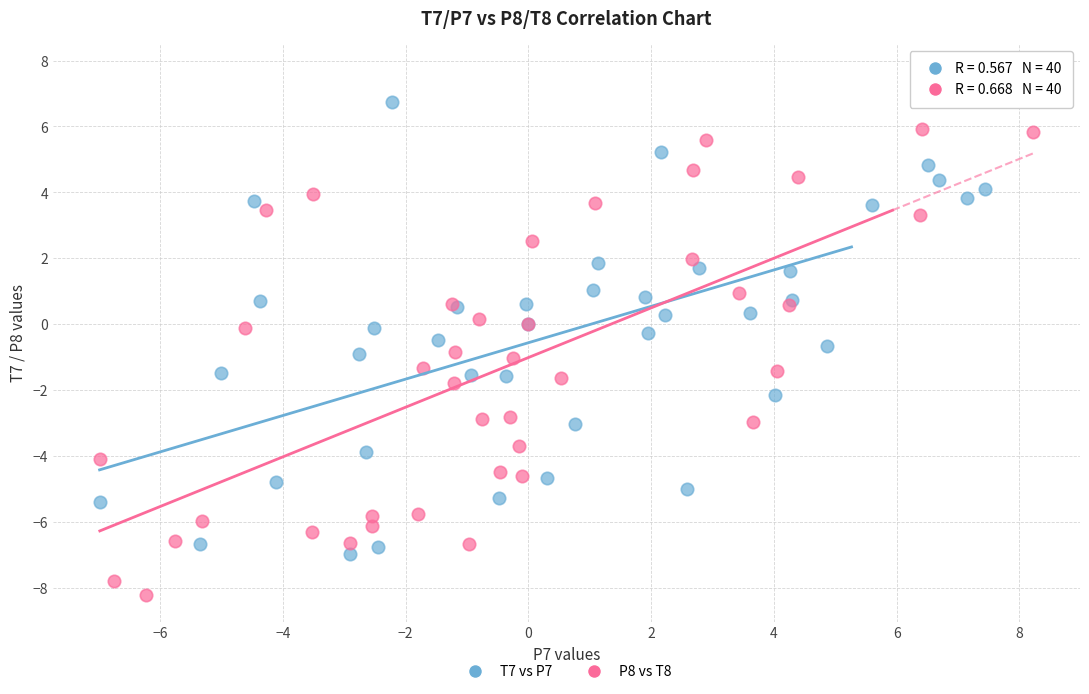

Which series has the largest Y range (max minus min)?

T7 vs P7